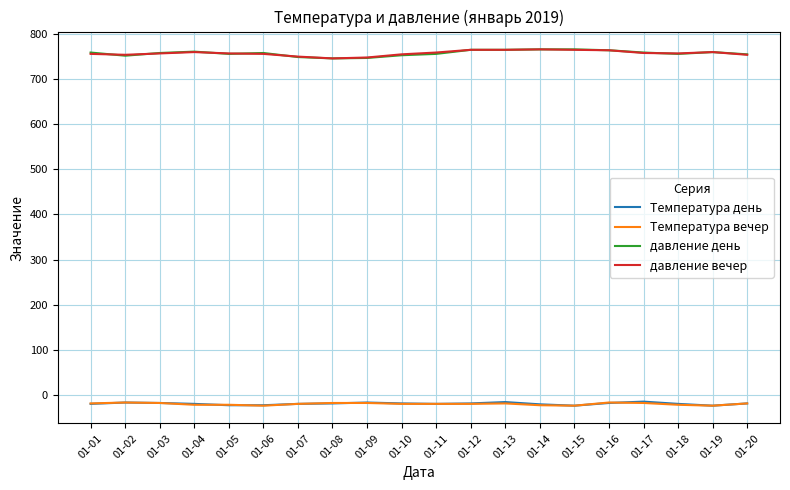

Count the number of data series in this chart.

4